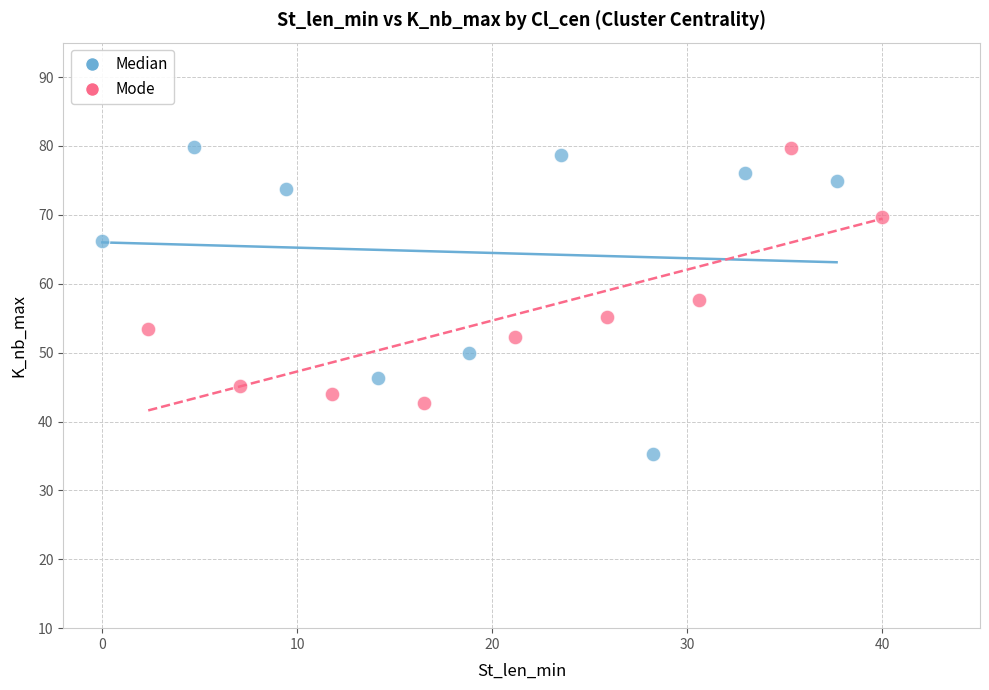

Which series reaches the minimum Y coordinate?

Median